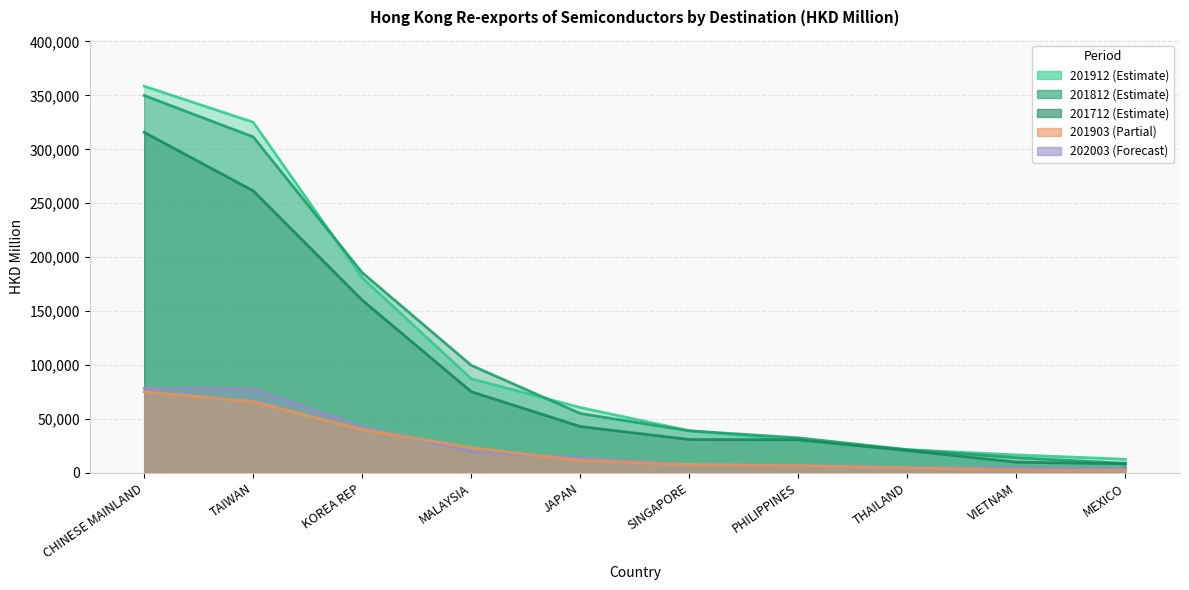

Reading right to left, what are all the values shown in this chart?

201712: 8548.8	10048.3	20751.5	30754.4	31030.7	43070.4	75346.5	160180.9	261499.7	315726.5
201812: 8956.9	14171.6	21598.3	32563.8	39062.8	55114.8	99771.9	185661.2	311517.6	349911.0
201903: 2272.5	2581.3	4853.9	6816.3	7897.7	11607.5	23542.8	40214.9	66250.9	75337.3
201912: 12738.5	16743.9	21563.4	30162.3	39156.3	60668.6	87331.3	180922.4	325134.8	358537.1
202003: 3638.9	4648.4	5090.7	6853.3	7807.2	14162.7	19599.0	42844.5	78054.6	78597.2